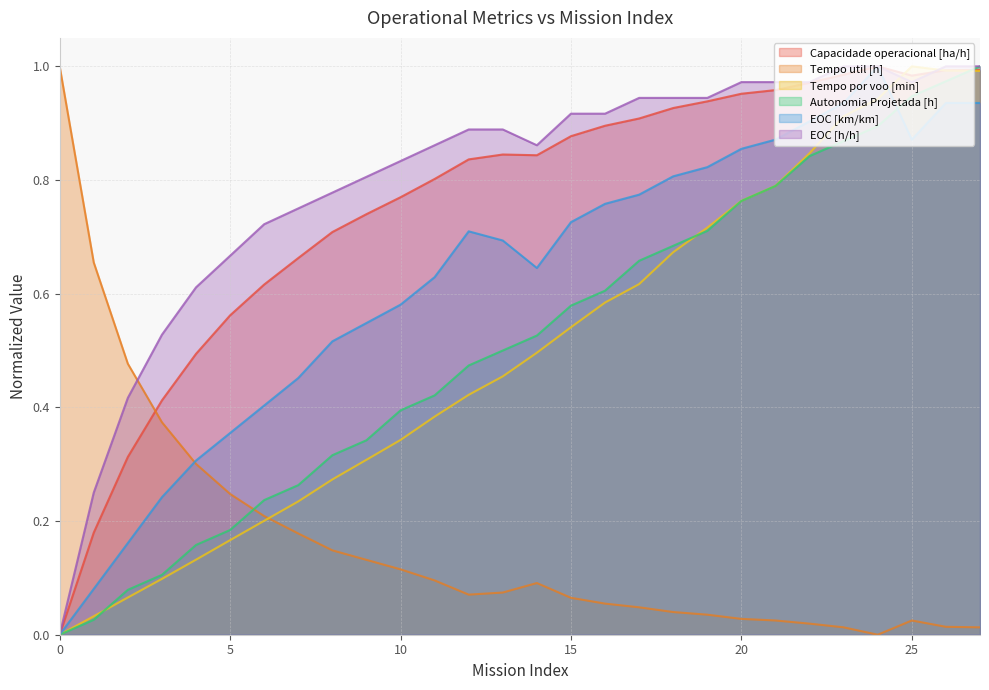

How many positive values does the Tempo util [h] series have?

27